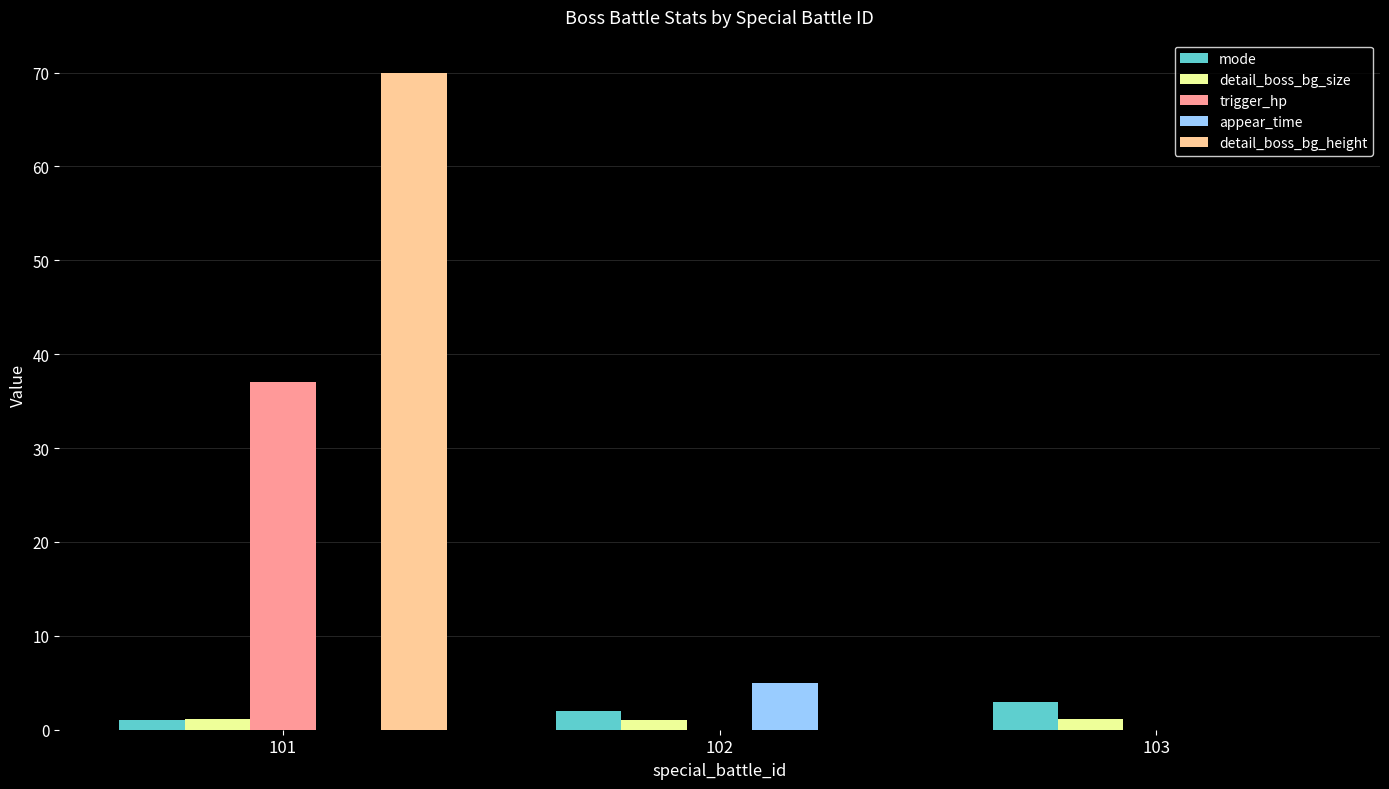

How many series are shown in this chart?

5